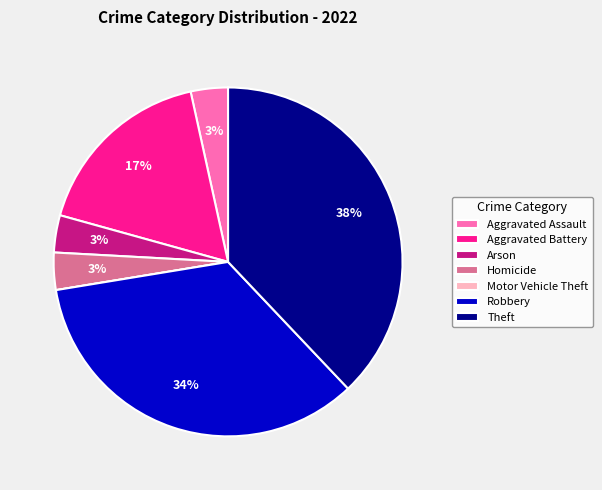

What is the ratio of the value at Homicide to the value at Robbery?

0.1